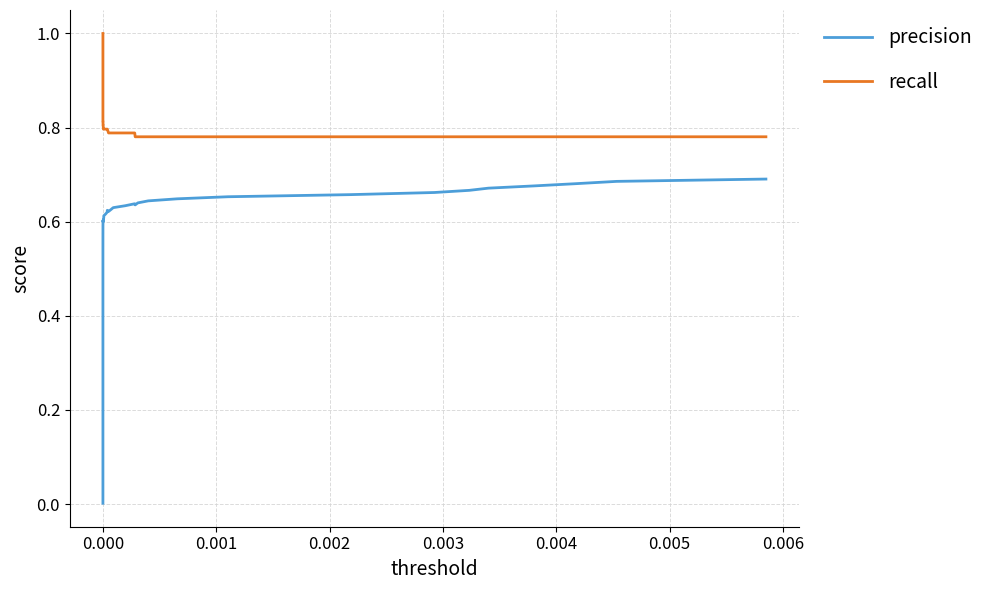

Is this an area chart (filled region under the line)?

No